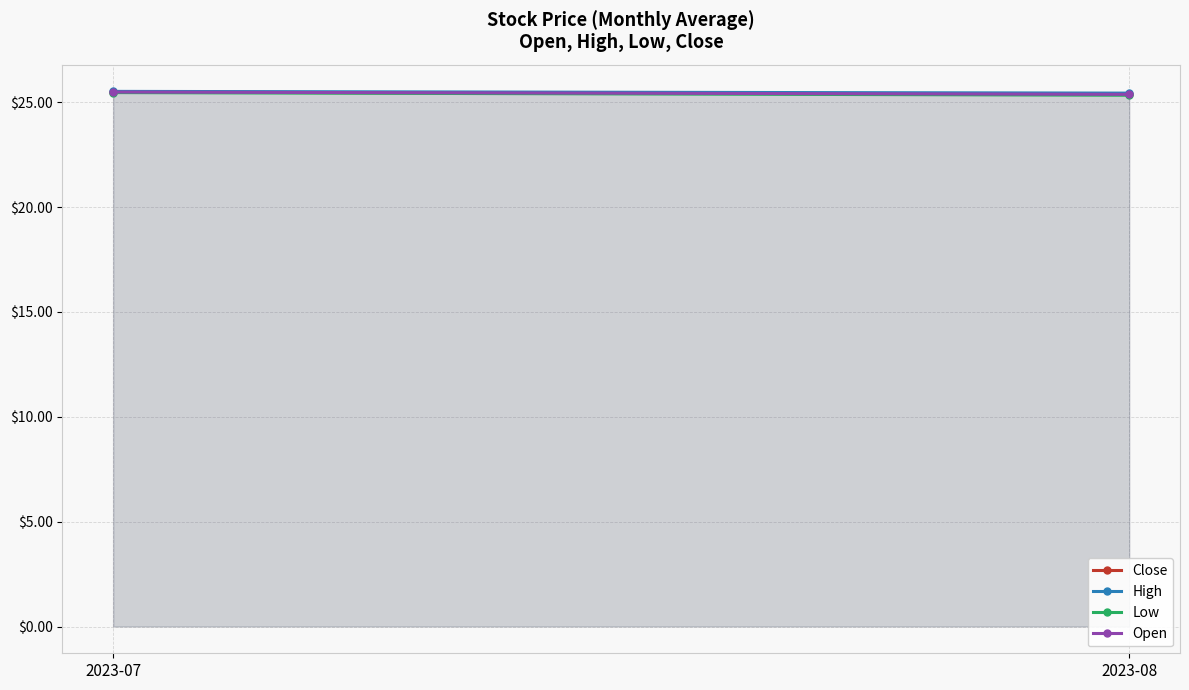

The Low series shows 25.5 at 2023-07. True or false?

True